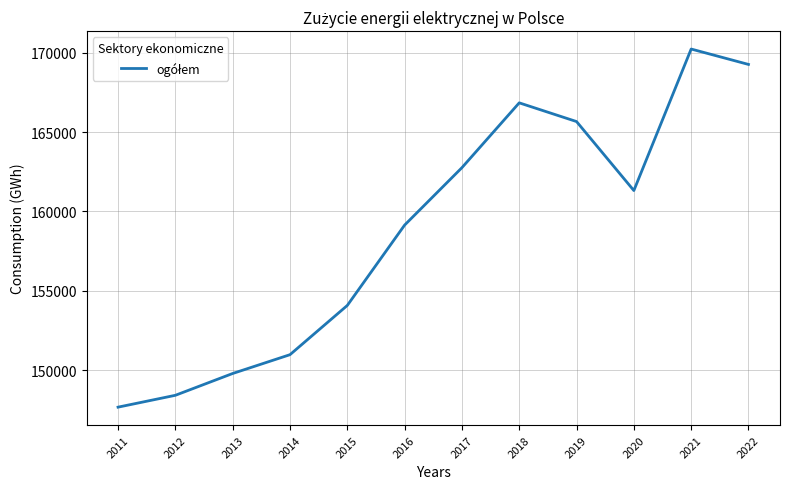

At which label is the value closest to 158949?

2016